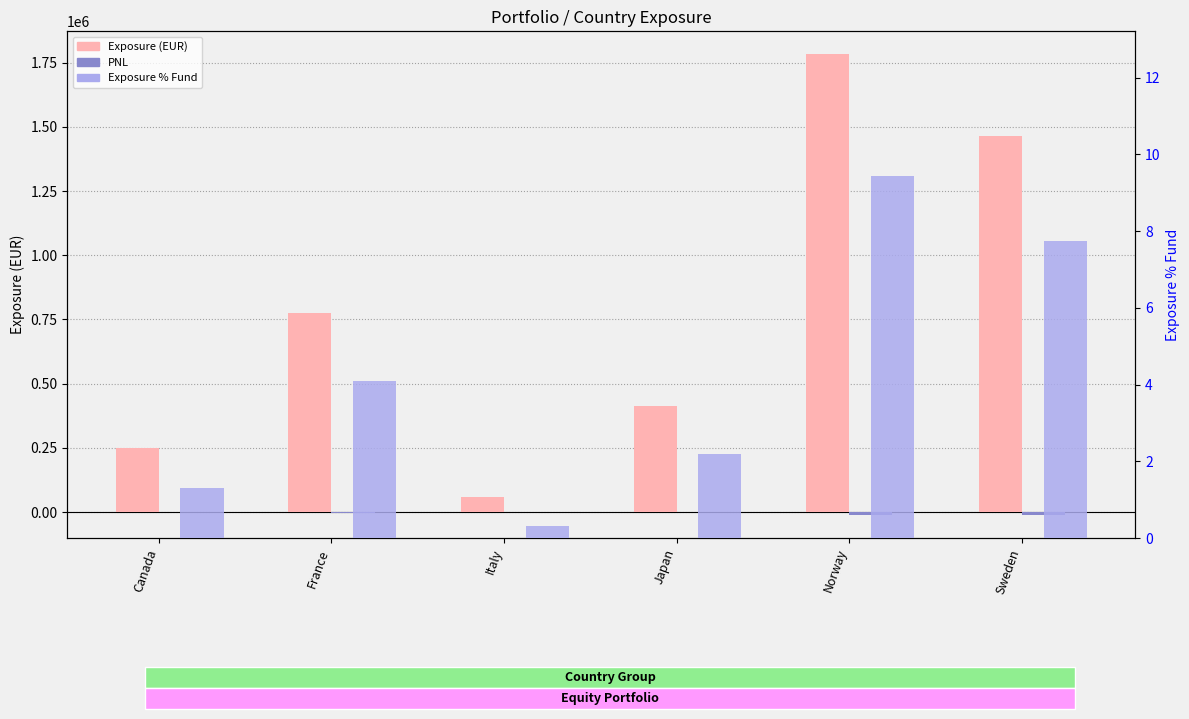

Reading left to right, list all the values displayed in this chart.

Exposure (EUR): Canada=248381.5	France=775076.2	Italy=58567.5	Japan=414820.4	Norway=1782582.1	Sweden=1464085.5
PNL: Canada=0.0	France=-2775.7	Italy=-182.8	Japan=0.0	Norway=-10286.5	Sweden=-11938.9
Exposure % Fund: Canada=1.3	France=4.1	Italy=0.3	Japan=2.2	Norway=9.4	Sweden=7.7